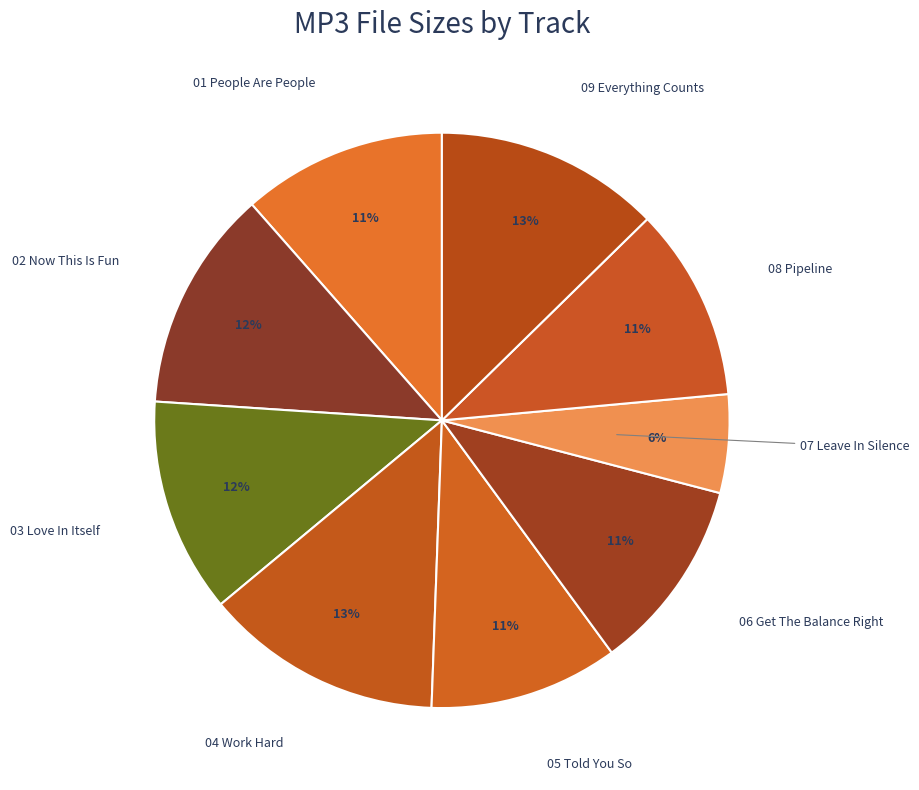

How many segments does this pie chart have?

9